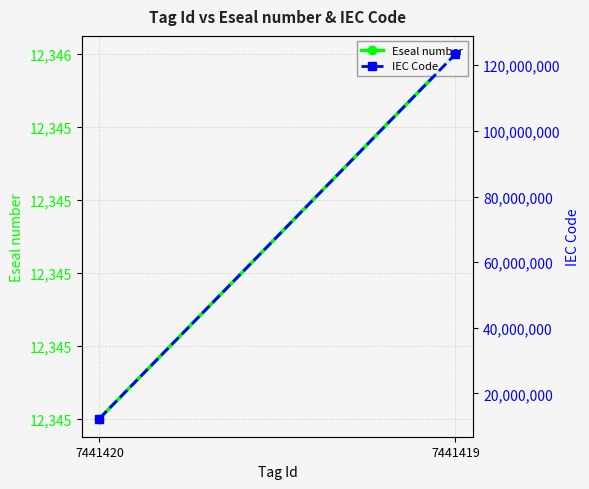

What is the average value of the IEC Code series?

67875678